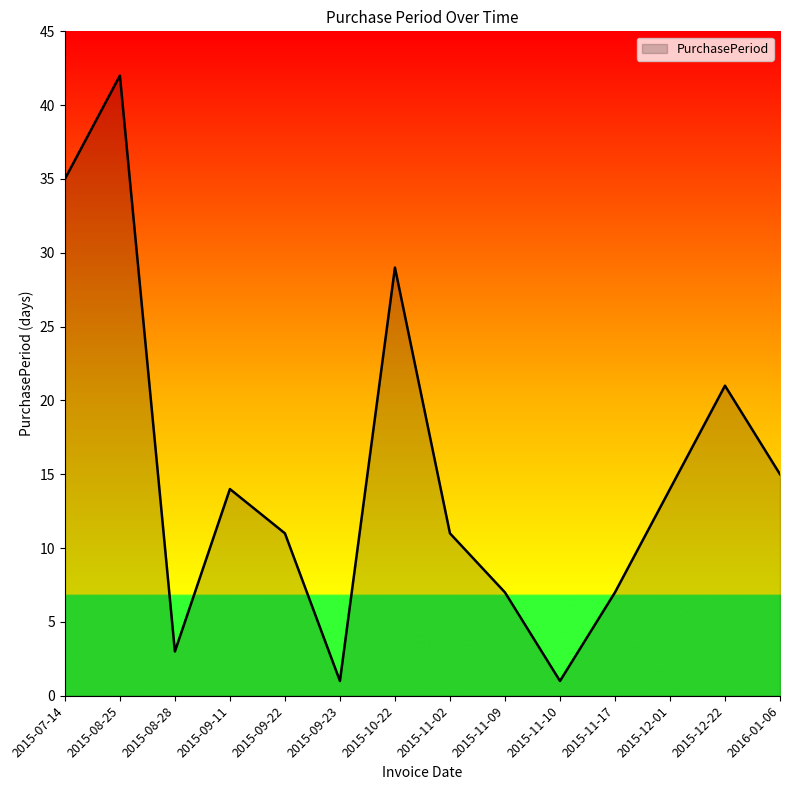

What position from the right is 2016-01-06?

1